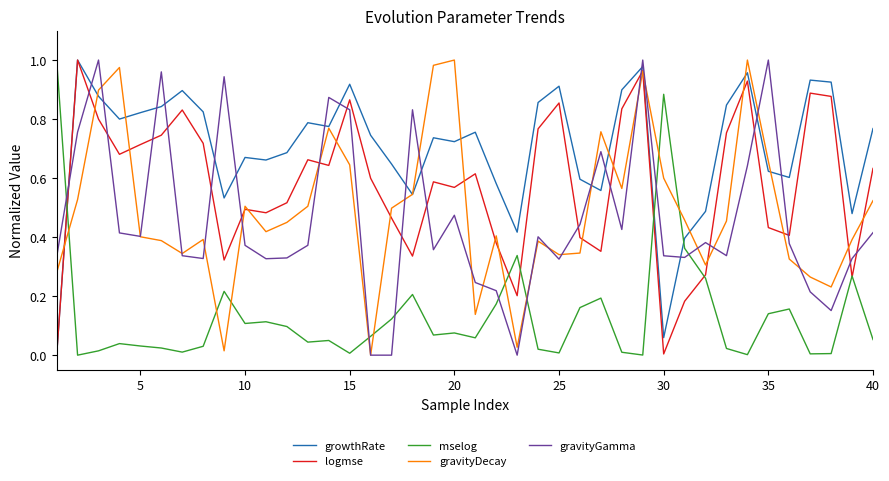

How many intersections are there between growthRate and mselog?

3